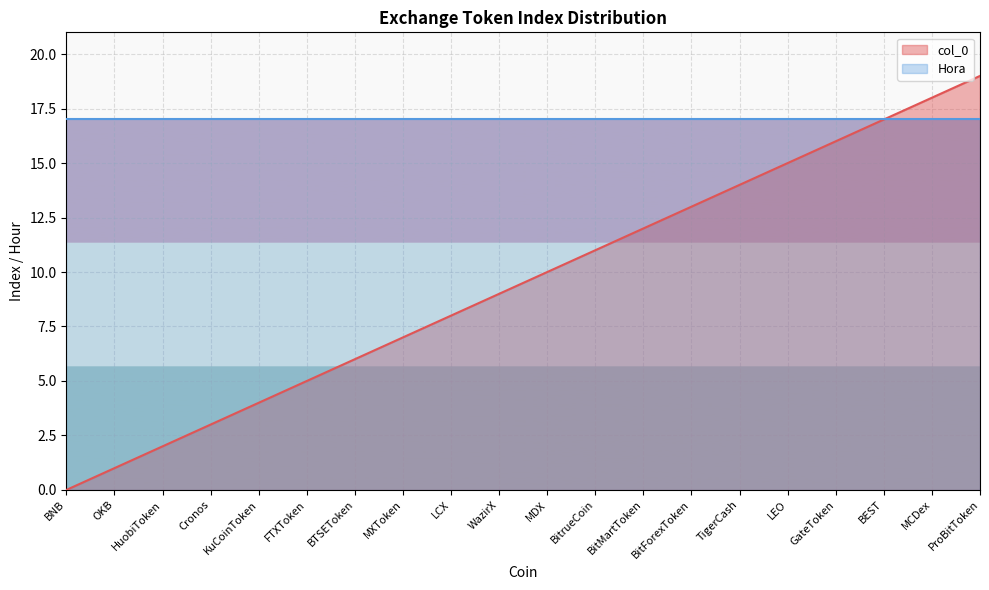

Does the chart display data point markers on the line(s)?

No